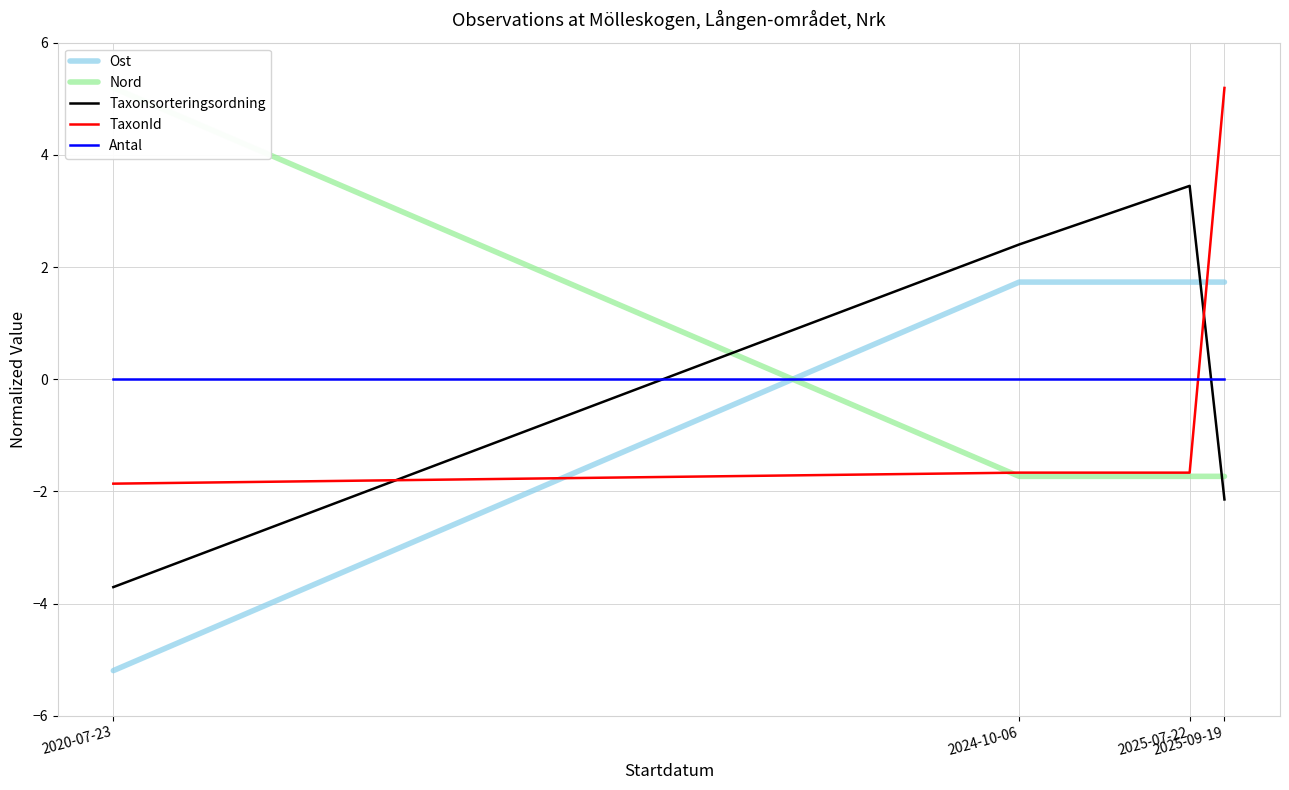

Does the chart display data point markers on the line(s)?

No